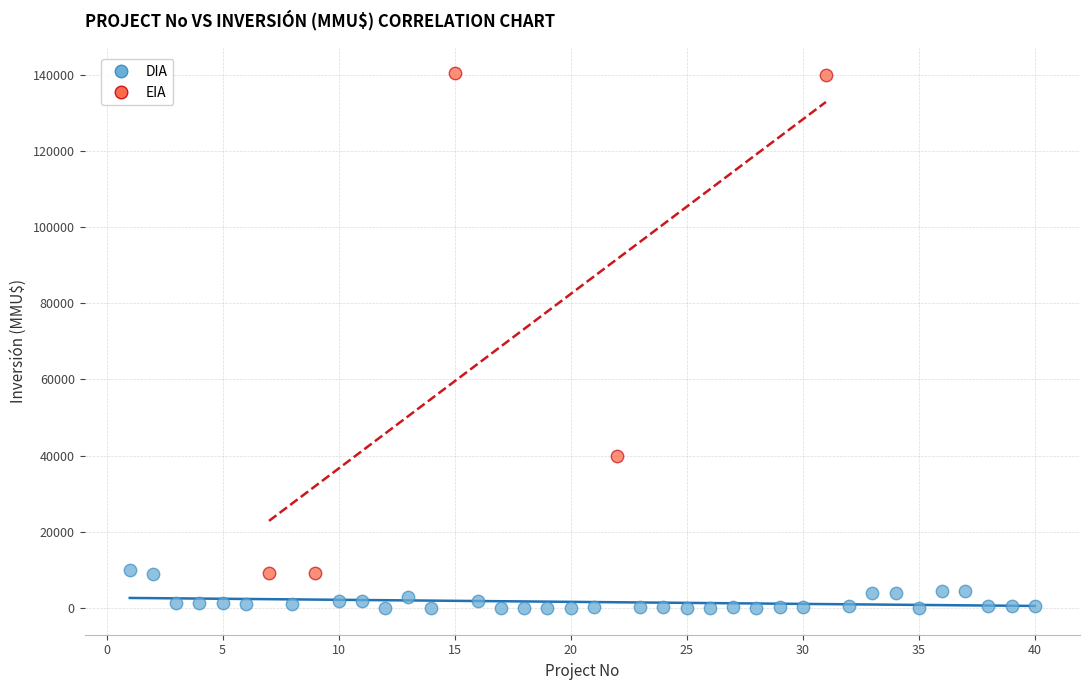

Which series reaches the minimum Y coordinate?

DIA